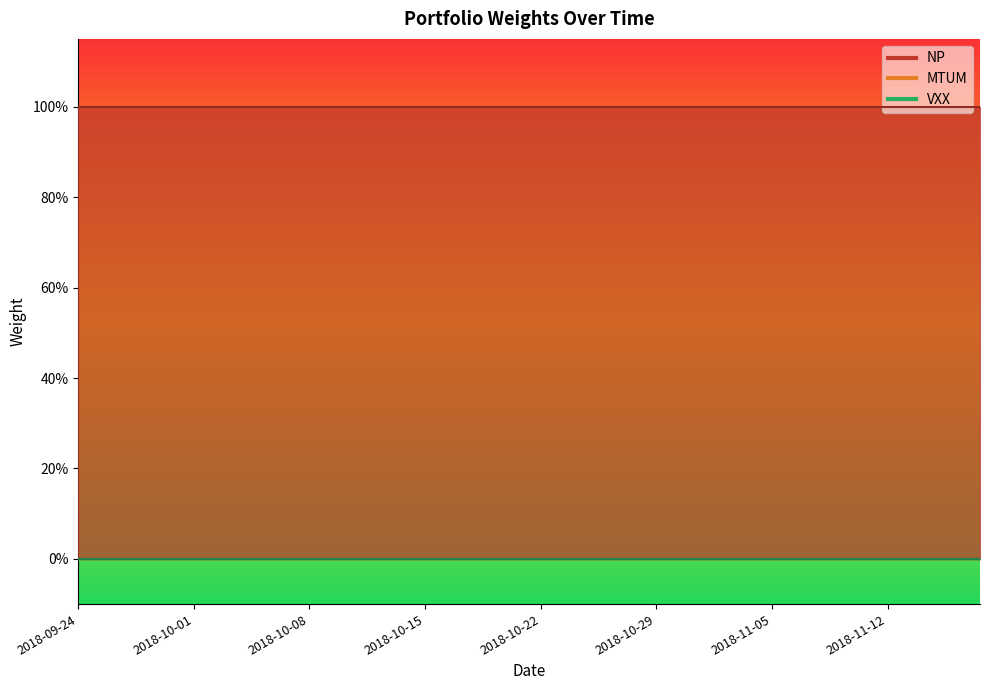

True or false: MTUM and VXX cross at least once.

False